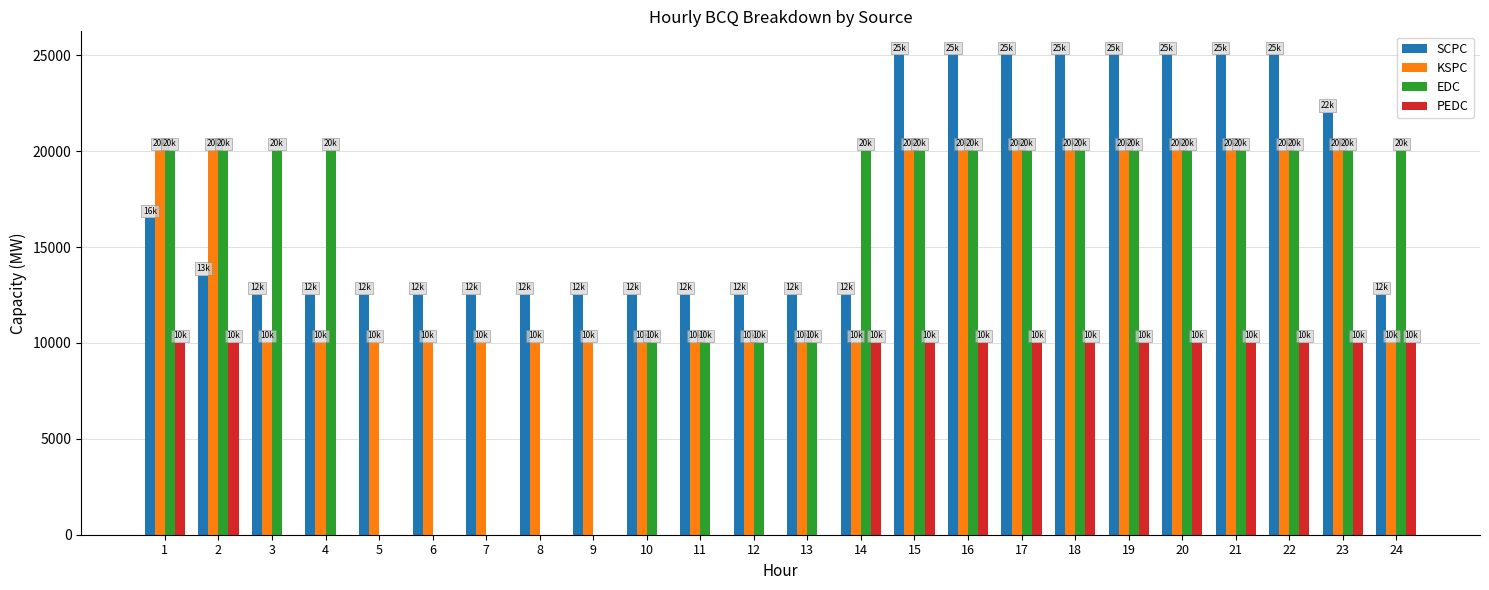

What are all the series names shown in the legend?

SCPC, KSPC, EDC, PEDC